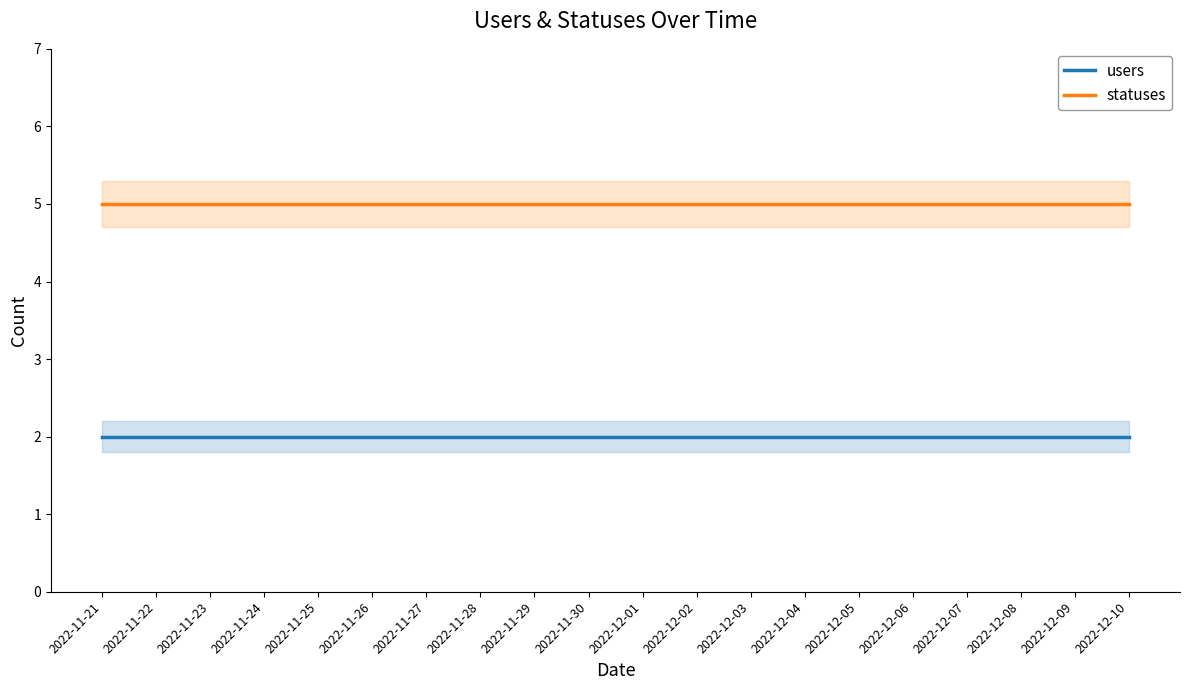

What position from the right is 2022-11-30?

11